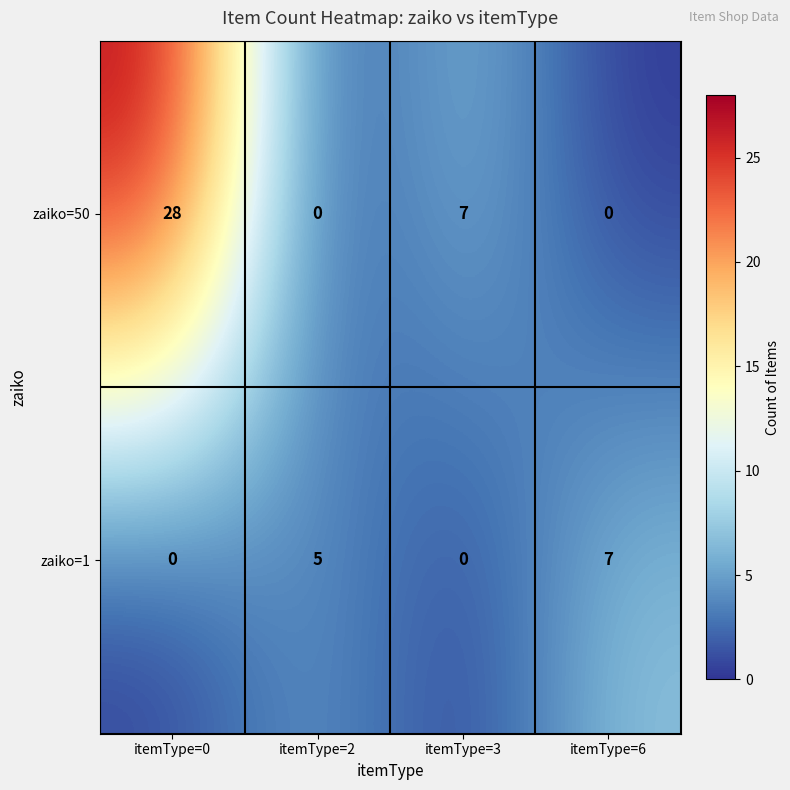

Is it true that zaiko=1 equals 2 at itemType=2?

False